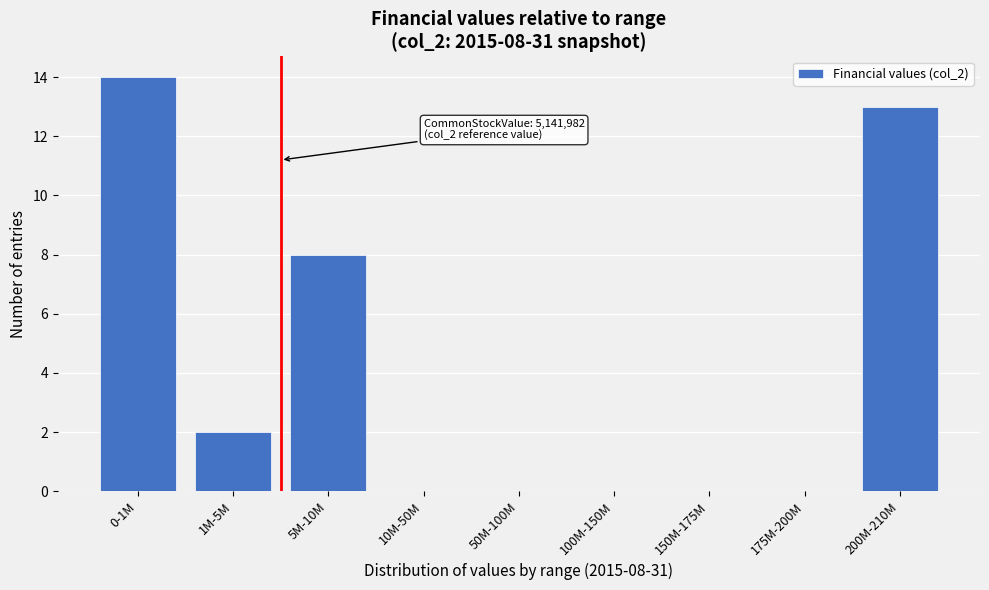

Reading left to right, list all the values displayed in this chart.

0-1M=14	1M-5M=2	5M-10M=8	10M-50M=0	50M-100M=0	100M-150M=0	150M-175M=0	175M-200M=0	200M-210M=13